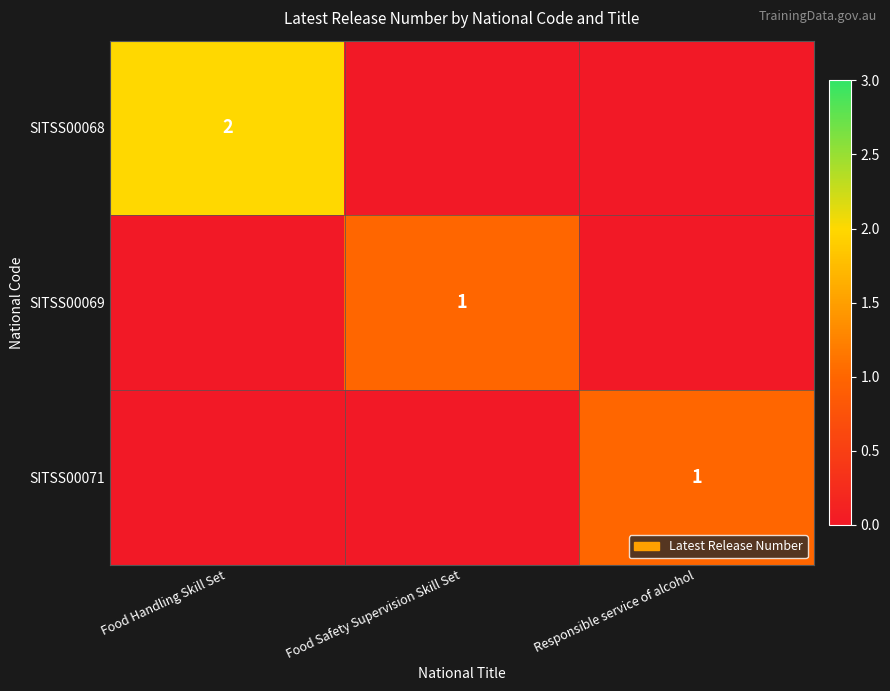

True or false: SITSS00068 has a value of 2 at Food Handling Skill Set.

True